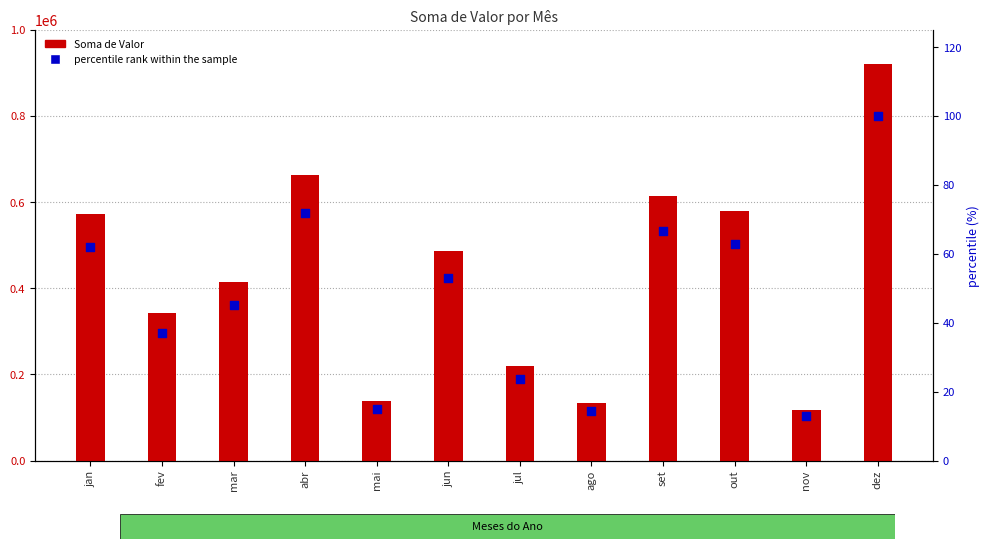

Which series contains the highest Y value?

Soma de Valor